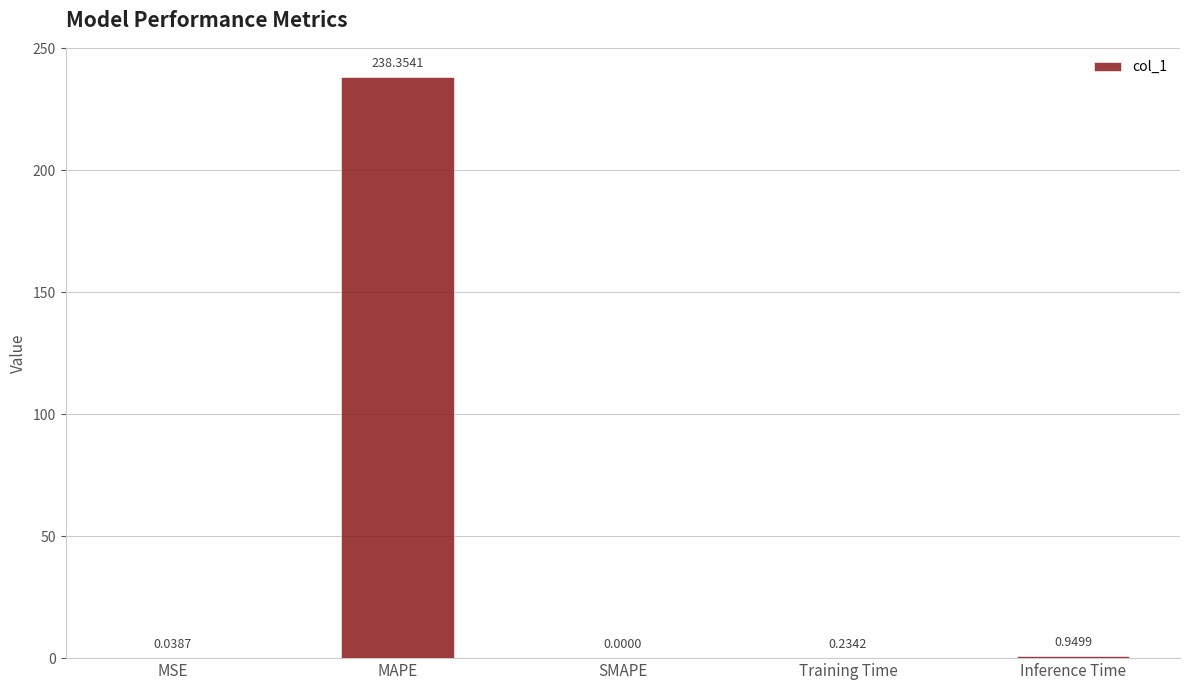

Where is the data nearest to the value 119?

Inference Time